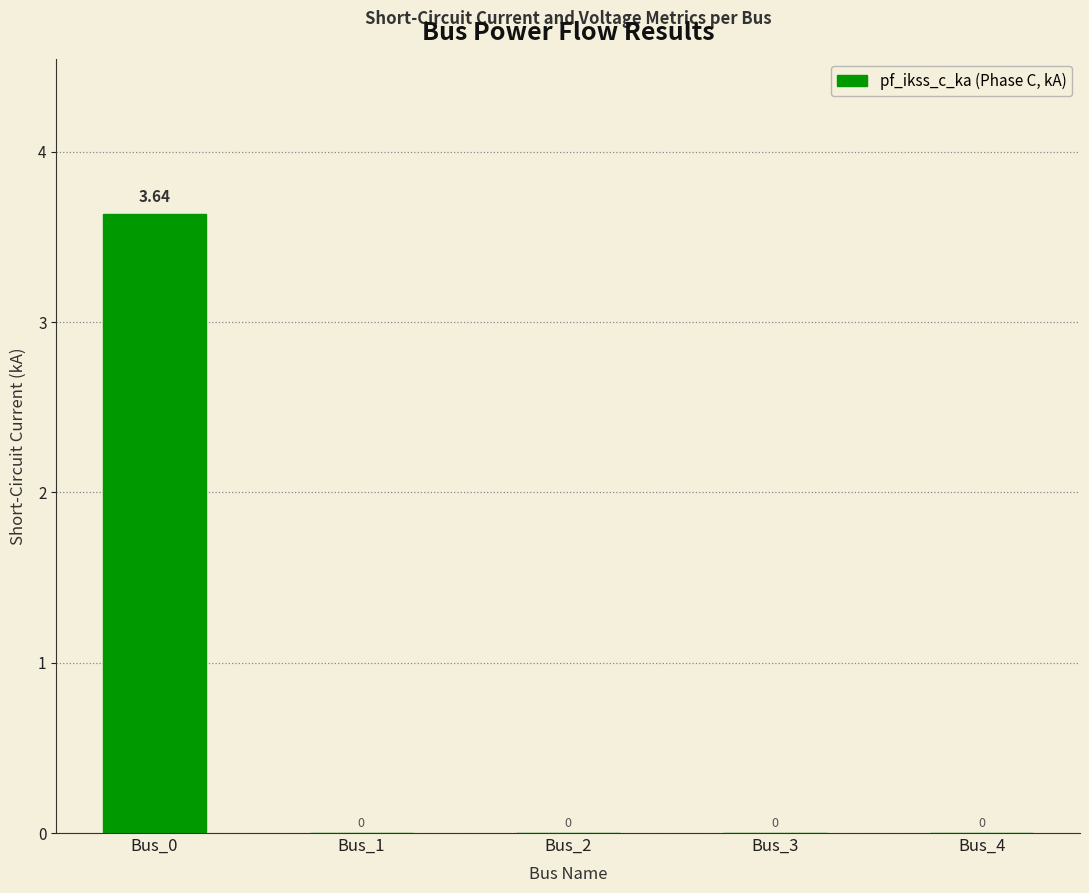

Between Bus_0 and Bus_4, which is larger?

Bus_0